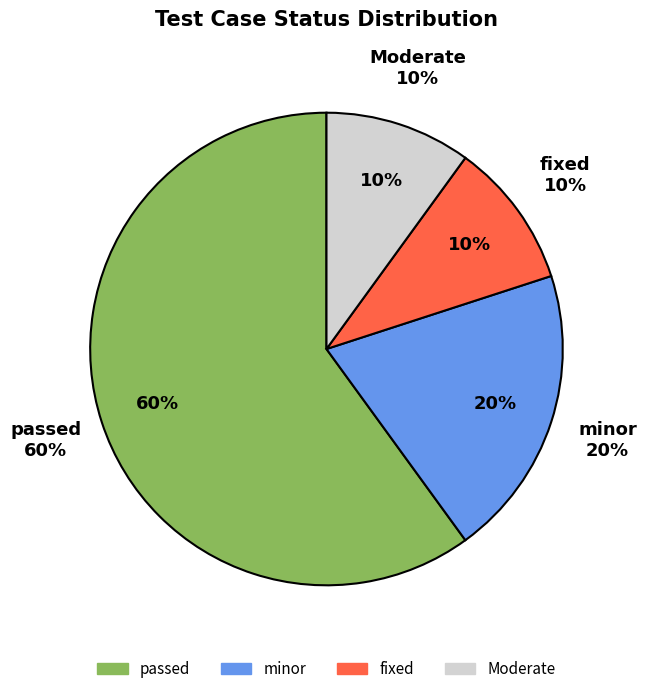

How many segments does this pie chart have?

4